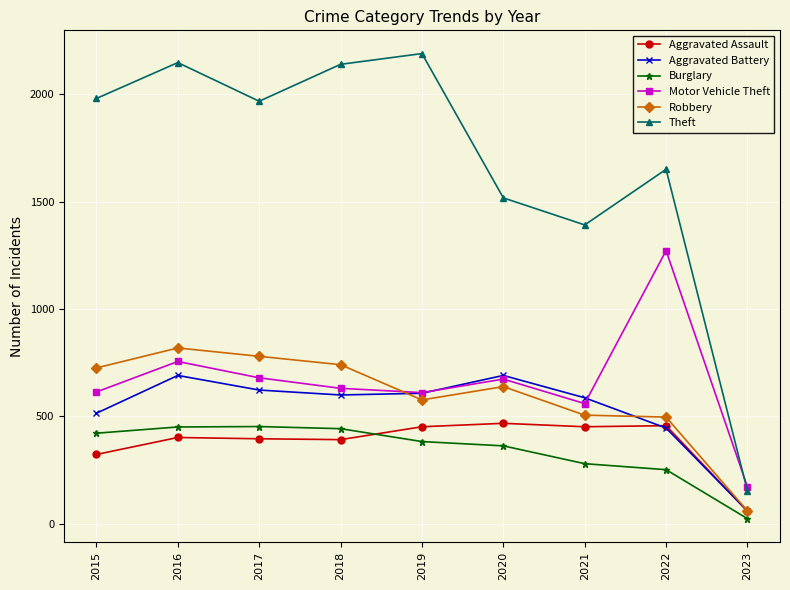

What is the sum of the Motor Vehicle Theft values at 2019 and 2015?

1225